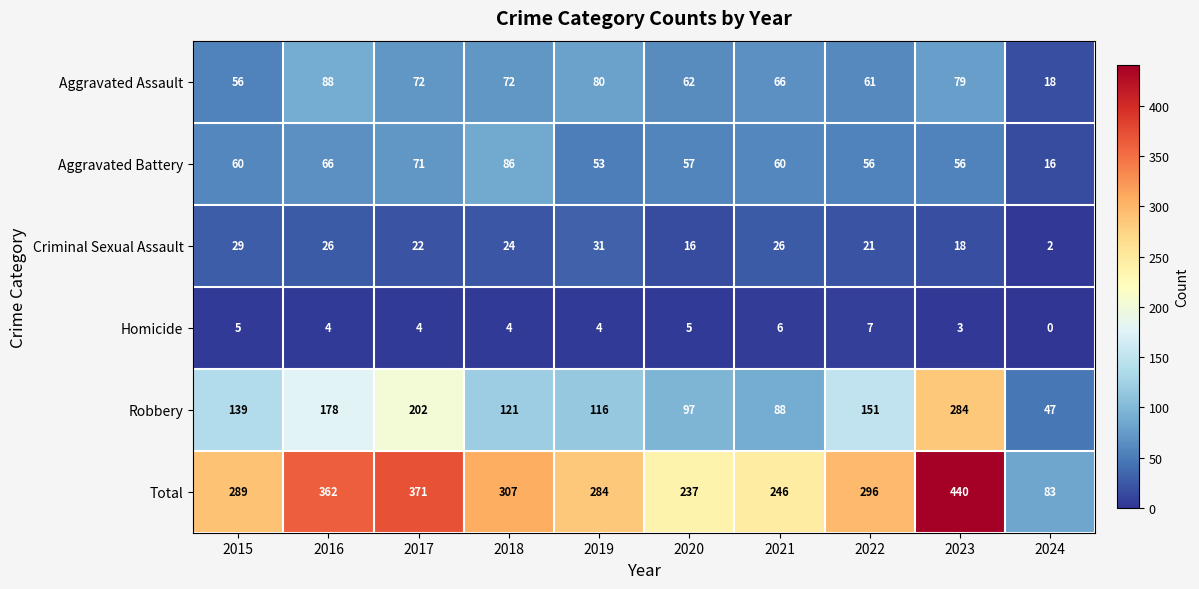

The value of Aggravated Assault at 2023 is 79. True or false?

True